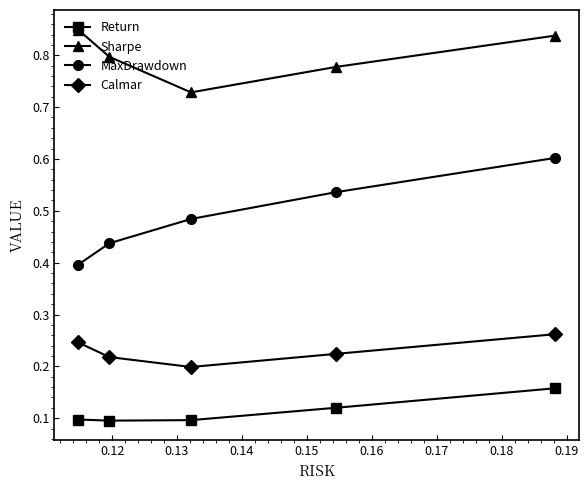

What is the sum of all Sharpe values?

4.0